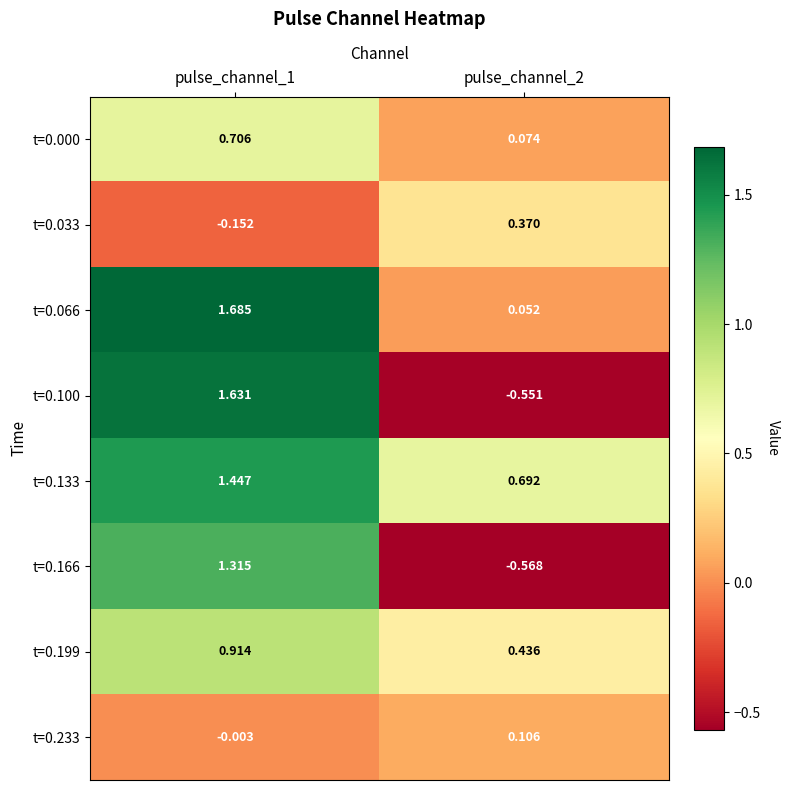

Which series has the largest total across all categories?

t=0.133